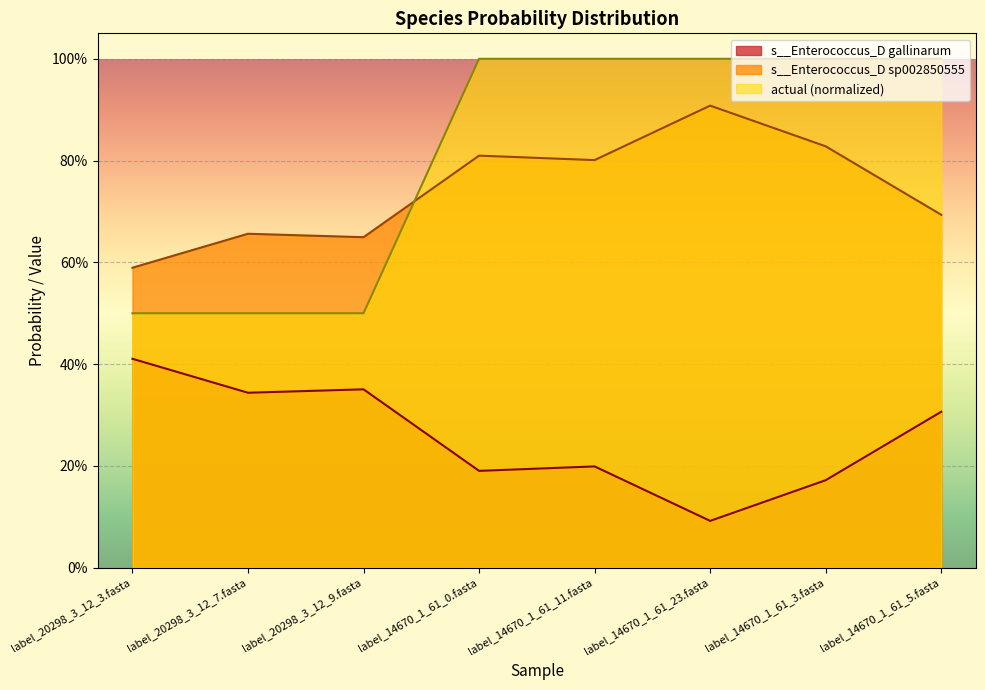

What are all the series names shown in the legend?

s__Enterococcus_D gallinarum, s__Enterococcus_D sp002850555, actual (normalized)